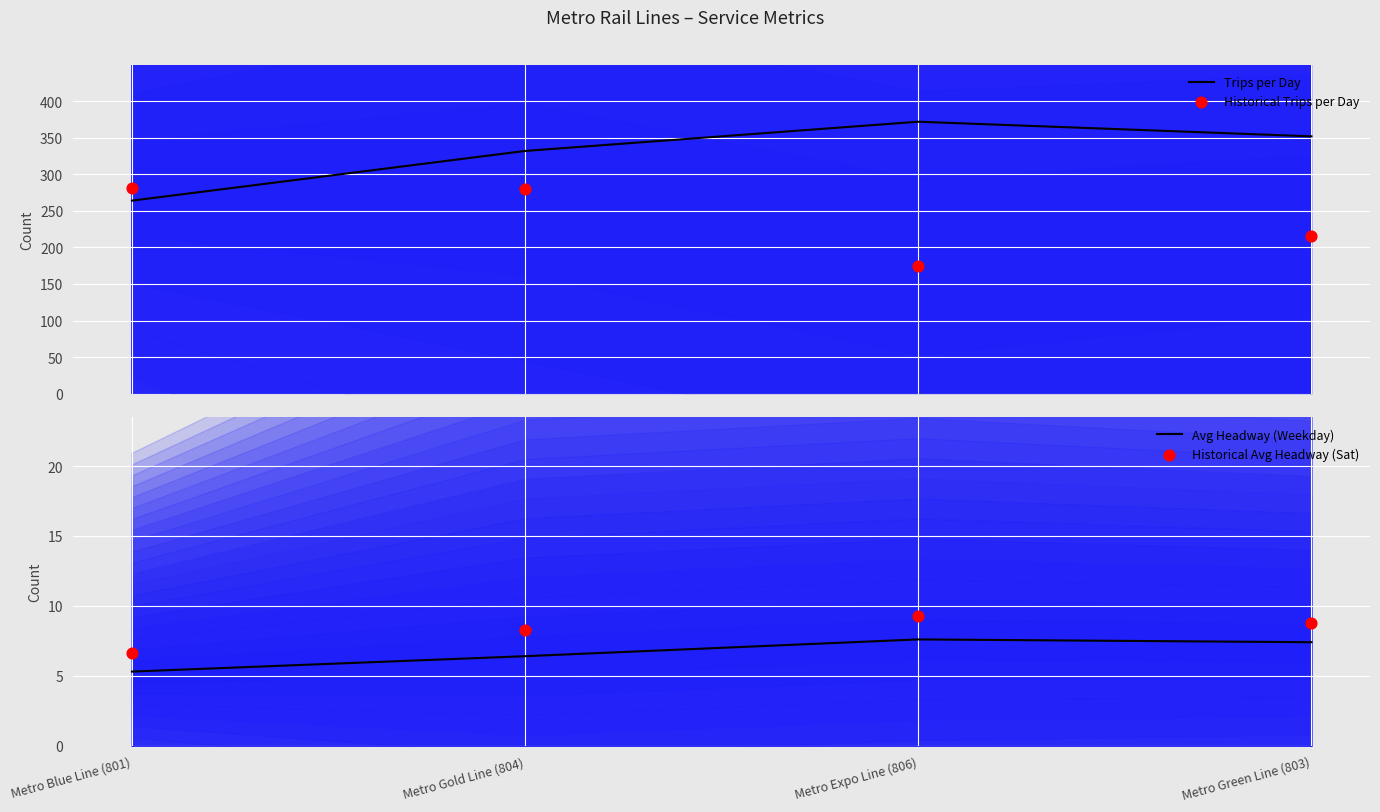

What are all the series names shown in the legend?

Trips per Day, Historical Trips per Day, Avg Headway (Weekday), Historical Avg Headway (Sat)